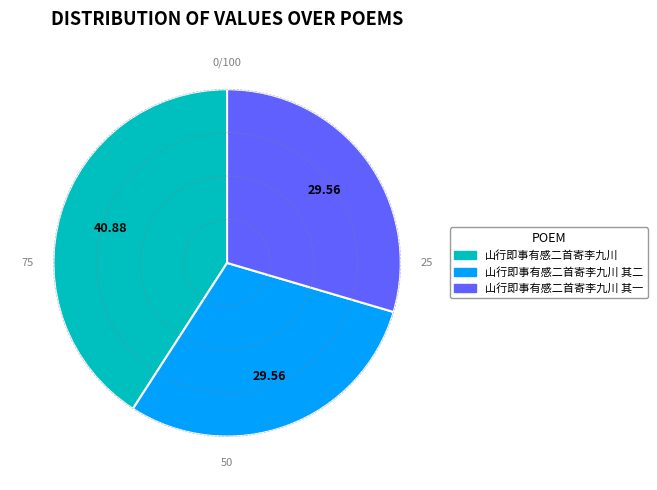

Approximately how many times larger is the value at 山行即事有感二首寄李九川 其一 compared to 山行即事有感二首寄李九川?

0.7